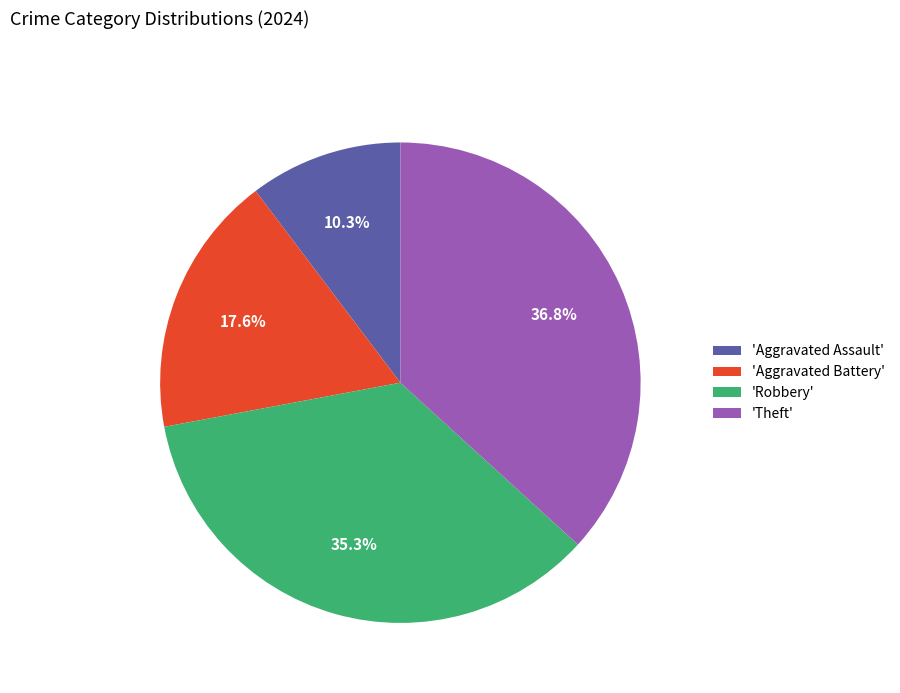

Approximately how many times larger is the value at 'Aggravated Assault' compared to 'Aggravated Battery'?

0.6